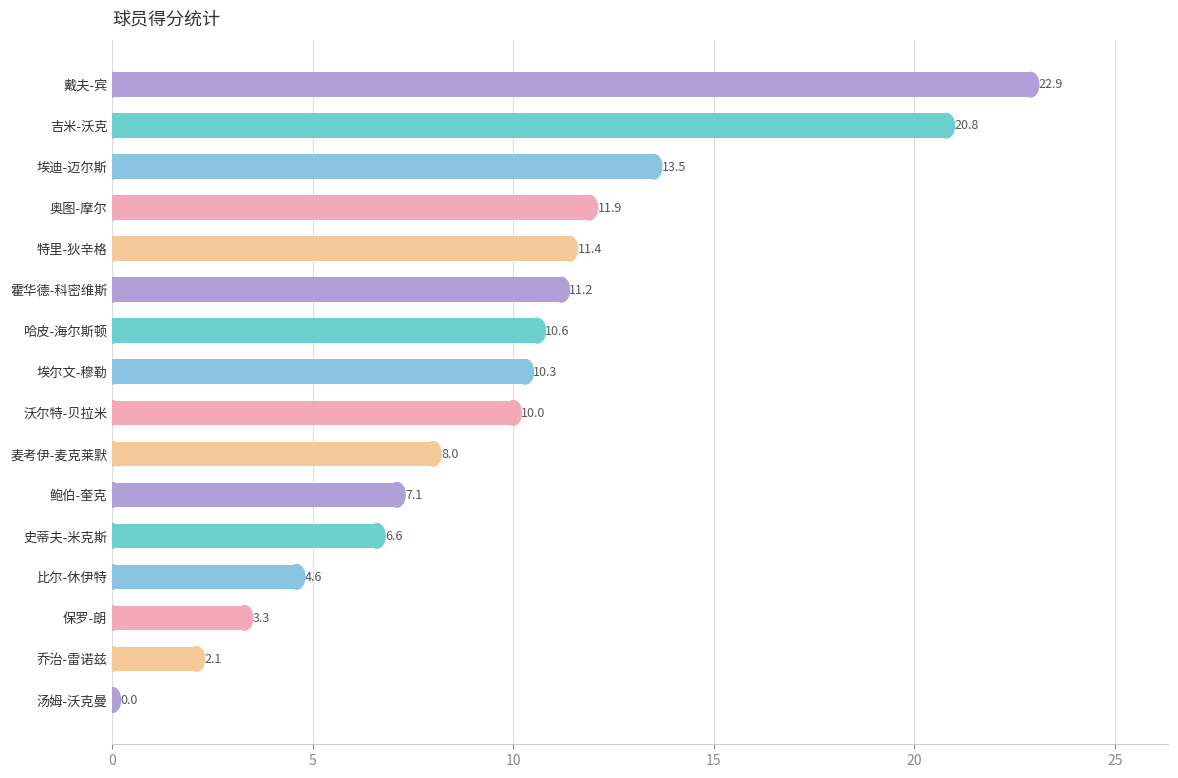

What is the ratio of the value at 埃尔文-穆勒 to the value at 吉米-沃克?

0.5